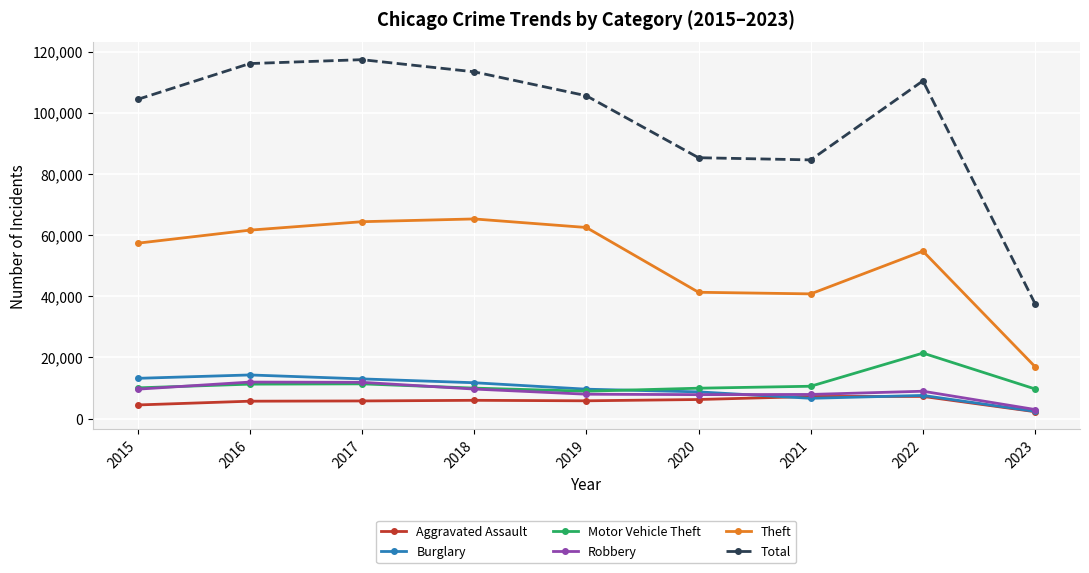

True or false: Total and Aggravated Assault intersect in this chart.

False